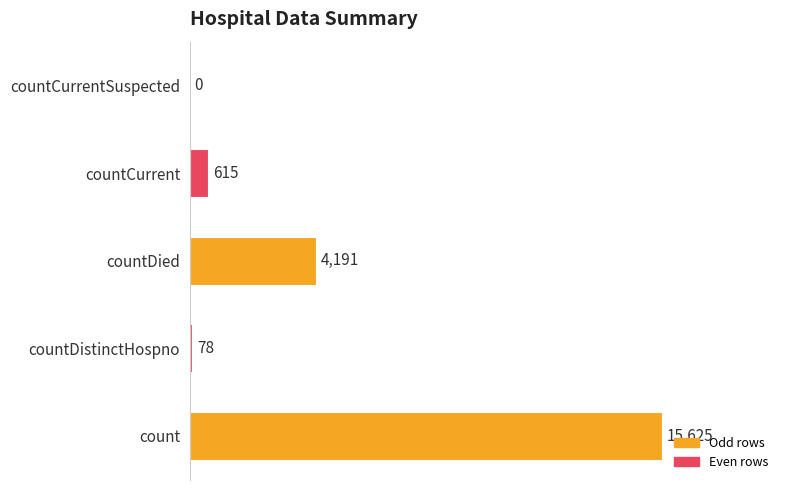

Is it true that the value at countCurrentSuspected is 7600?

False